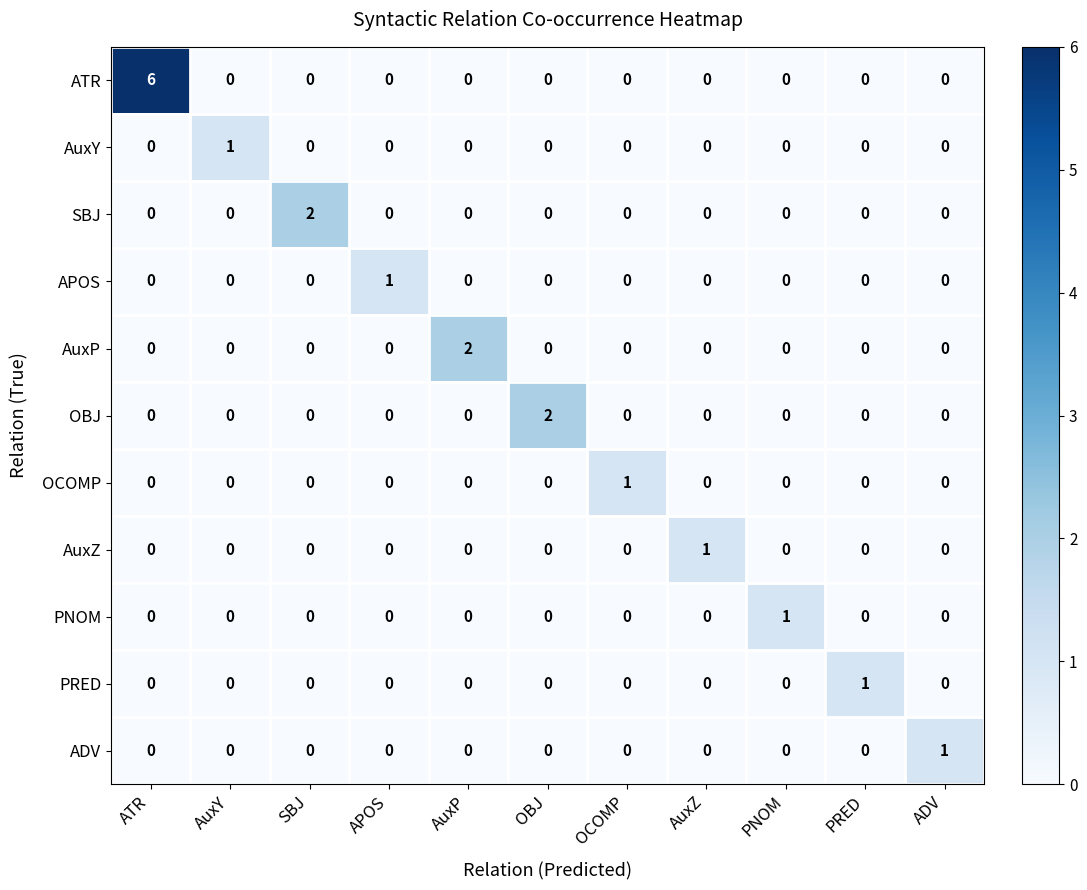

Which category has the highest value across all series?

ATR